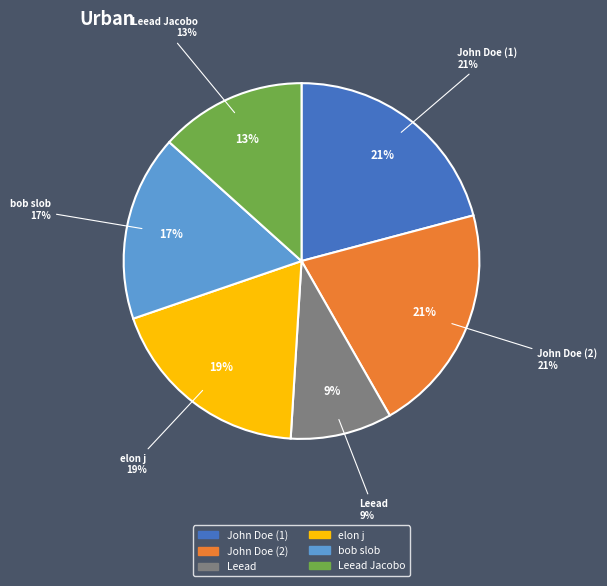

To the nearest percent, what is the average slice percentage?

17%